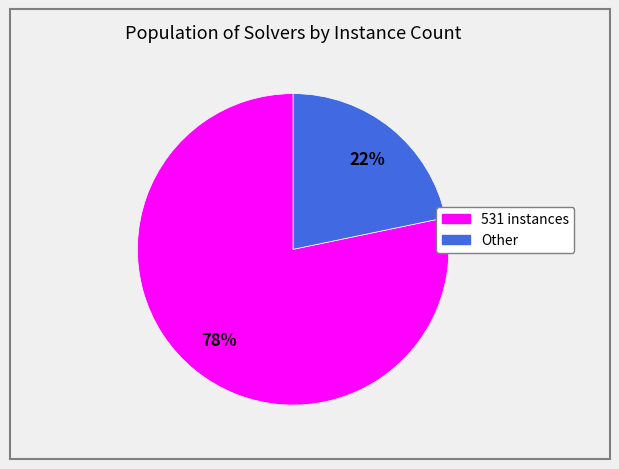

To the nearest percent, what percentage of the pie is 531 instances?

78%